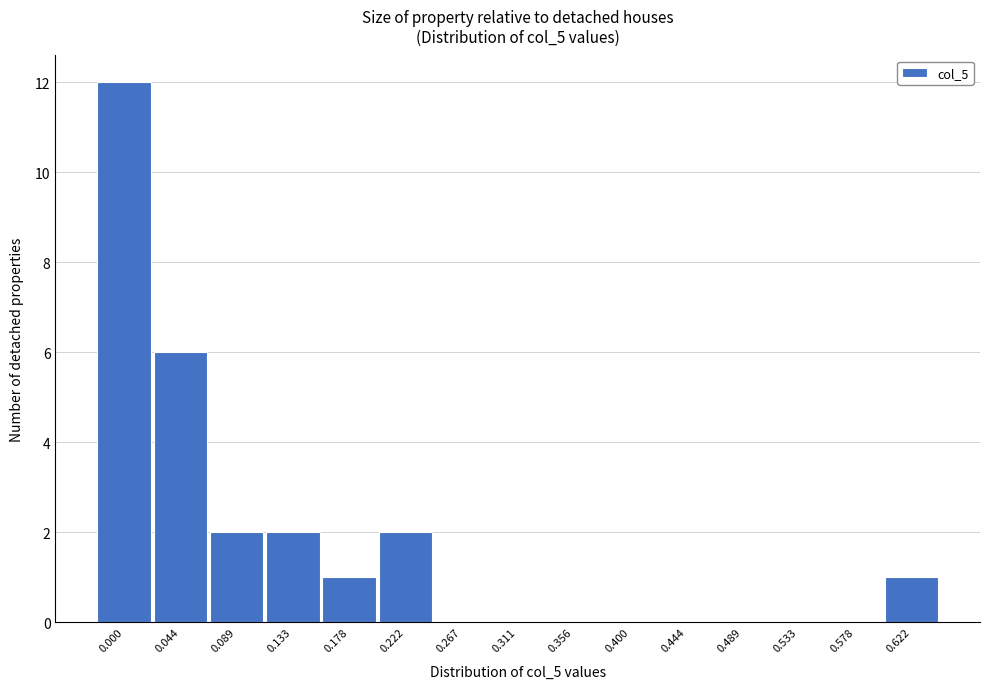

Reading left to right, extract all data points from this chart.

0.000=12	0.044=6	0.089=2	0.133=2	0.178=1	0.222=2	0.267=0	0.311=0	0.356=0	0.400=0	0.444=0	0.489=0	0.533=0	0.578=0	0.622=1